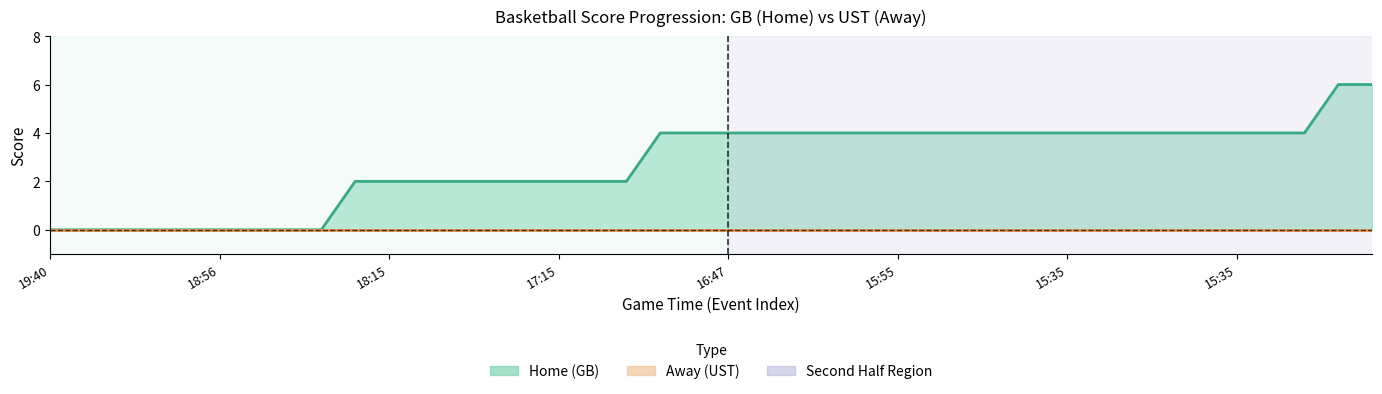

Is it true that Home Score (GB) equals 4 at 36?

True